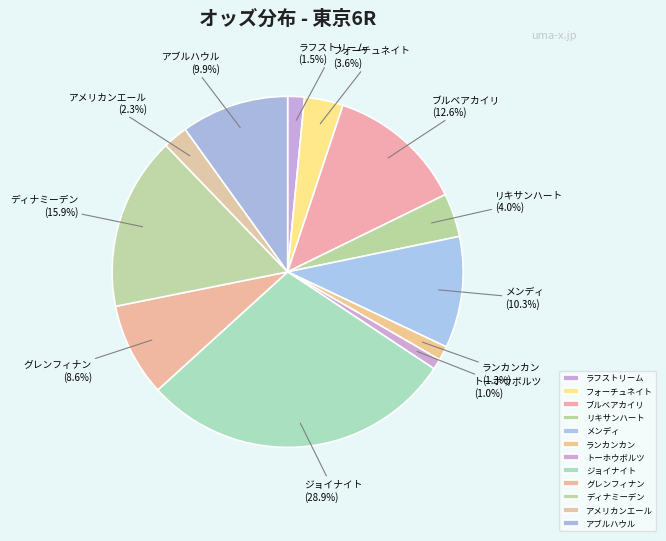

How many segments does this pie chart have?

12